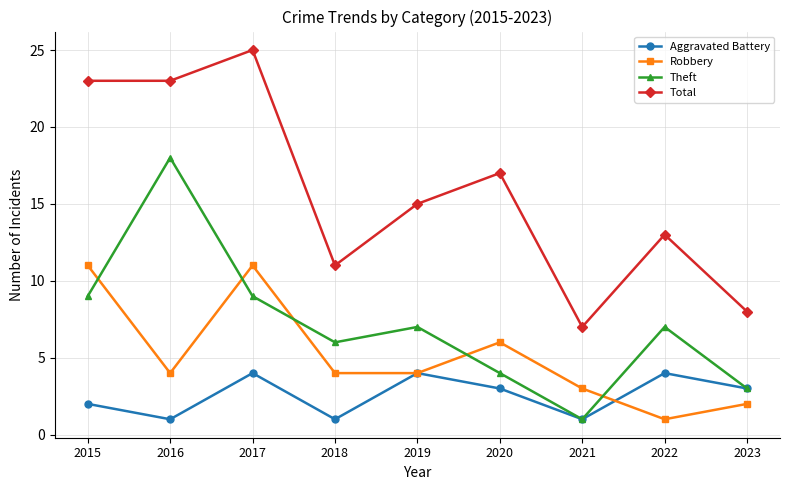

What is the difference between the Robbery values at 2022 and 2018?

3